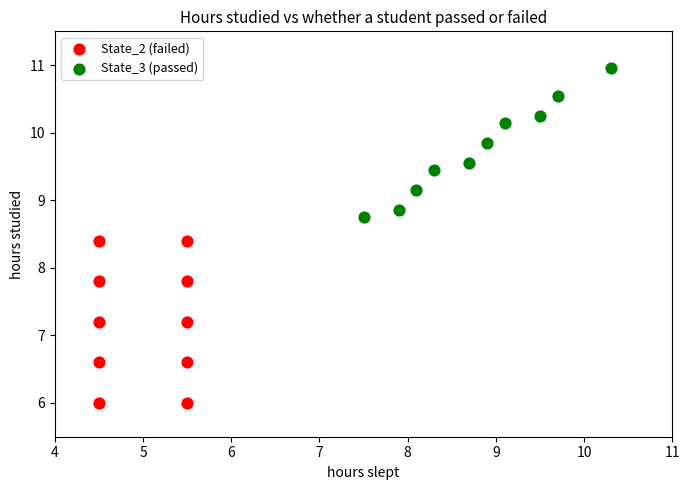

Which series contains the lowest Y value?

State_2 (failed)